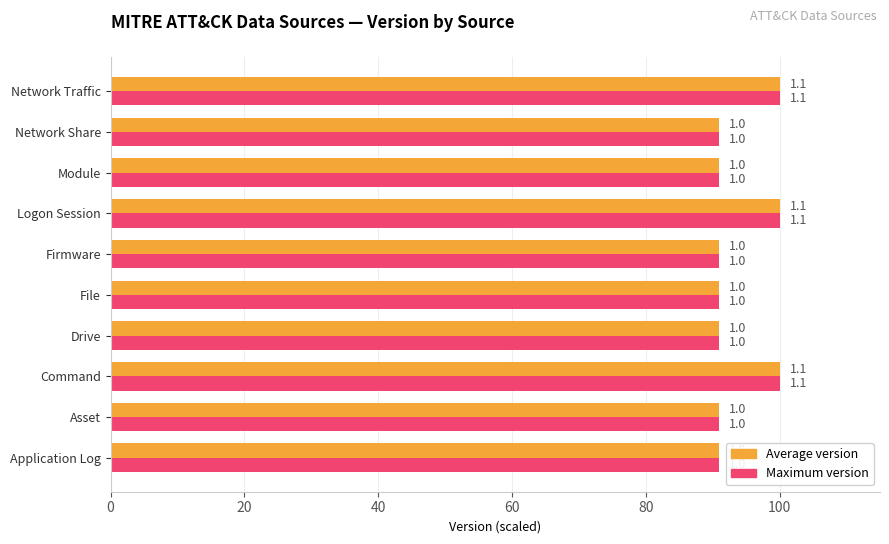

What are all the series names shown in the legend?

Average version, Maximum version